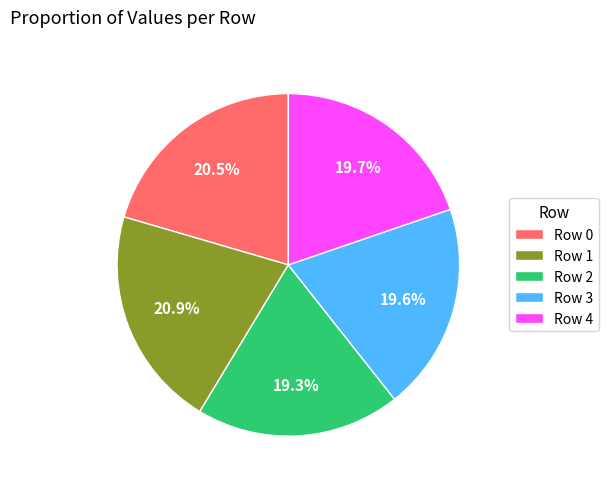

To the nearest percent, what is the average slice percentage?

20%